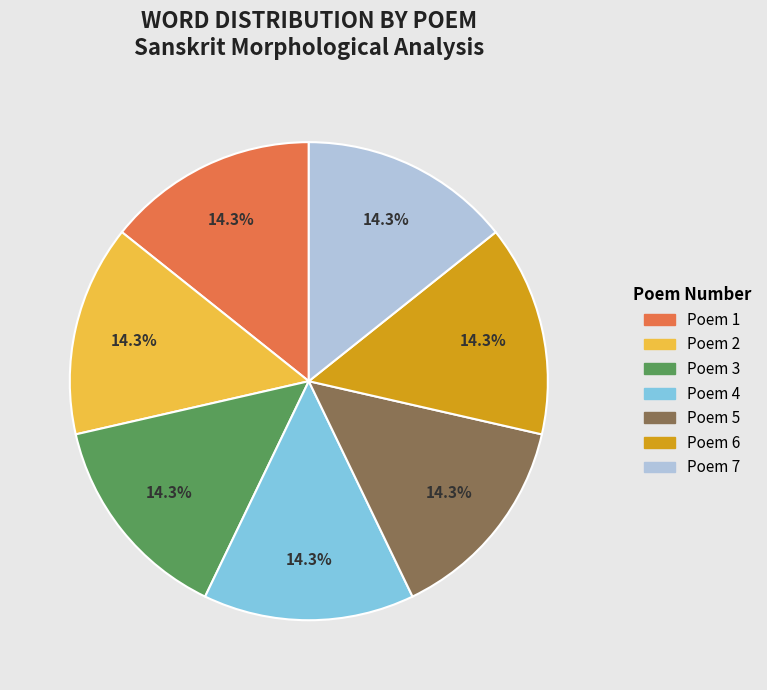

To the nearest percent, what is the difference between the largest and smallest slice percentages?

0%